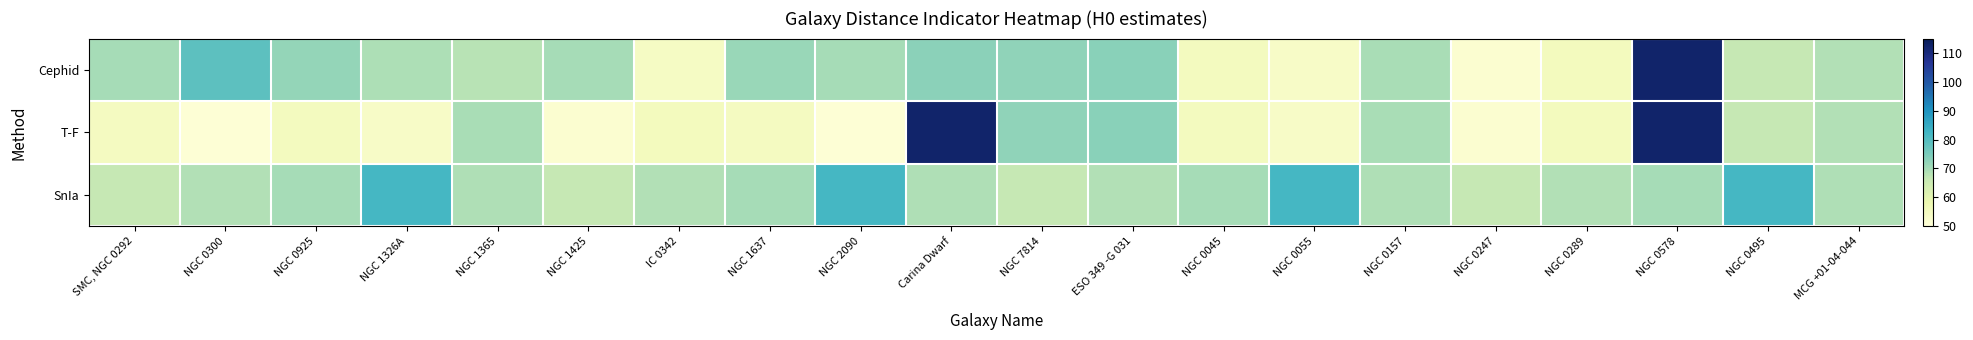

How many data points does each series have?

20